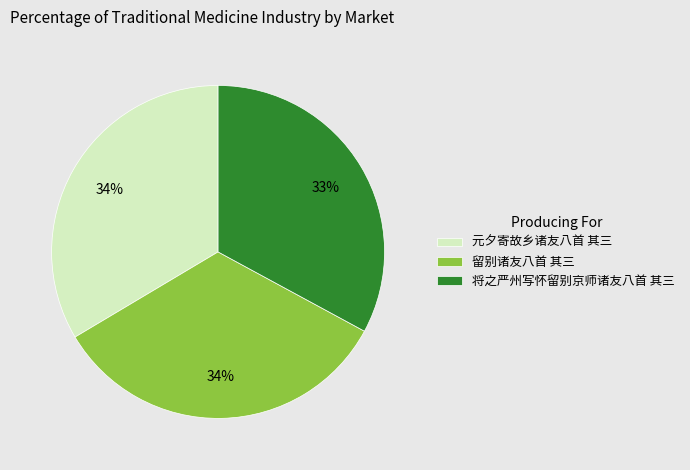

Do 元夕寄故乡诸友八首 其三 and 将之严州写怀留别京师诸友八首 其三 together represent more than half of the pie?

Yes